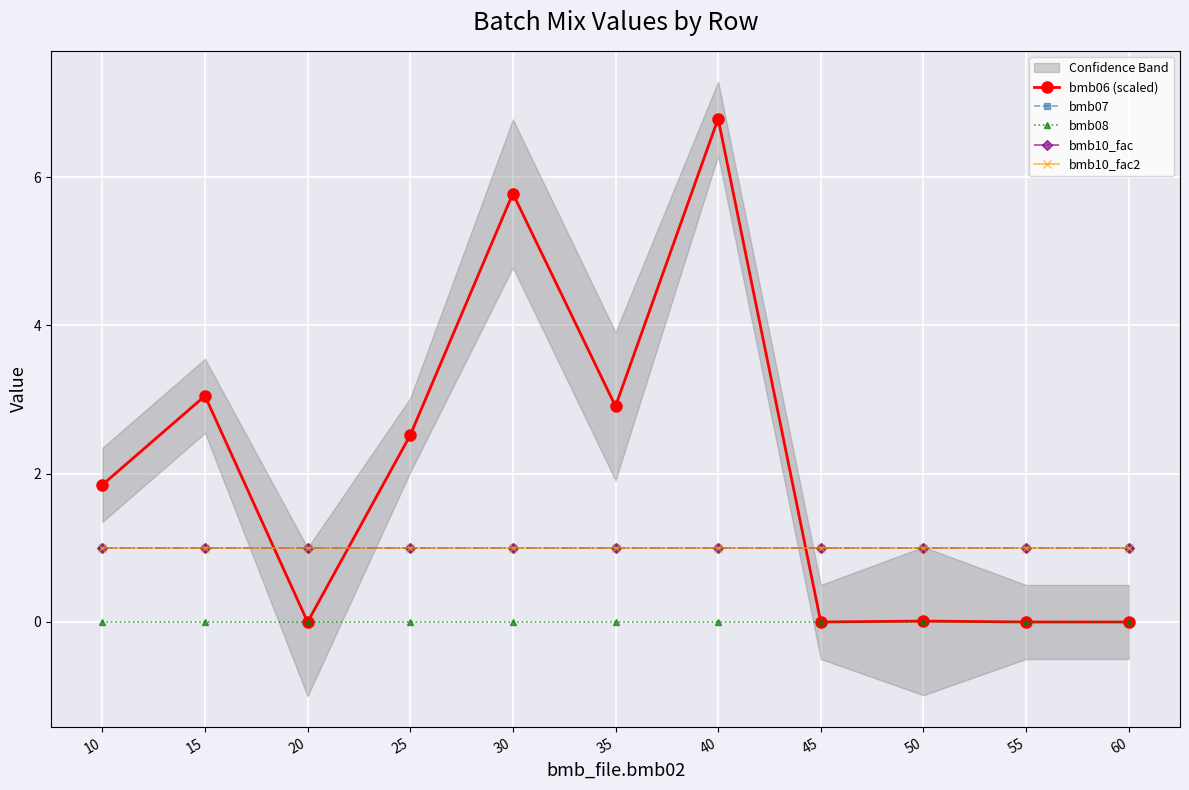

What are all the series names shown in the legend?

bmb06 (scaled), bmb07, bmb08, bmb10_fac, bmb10_fac2